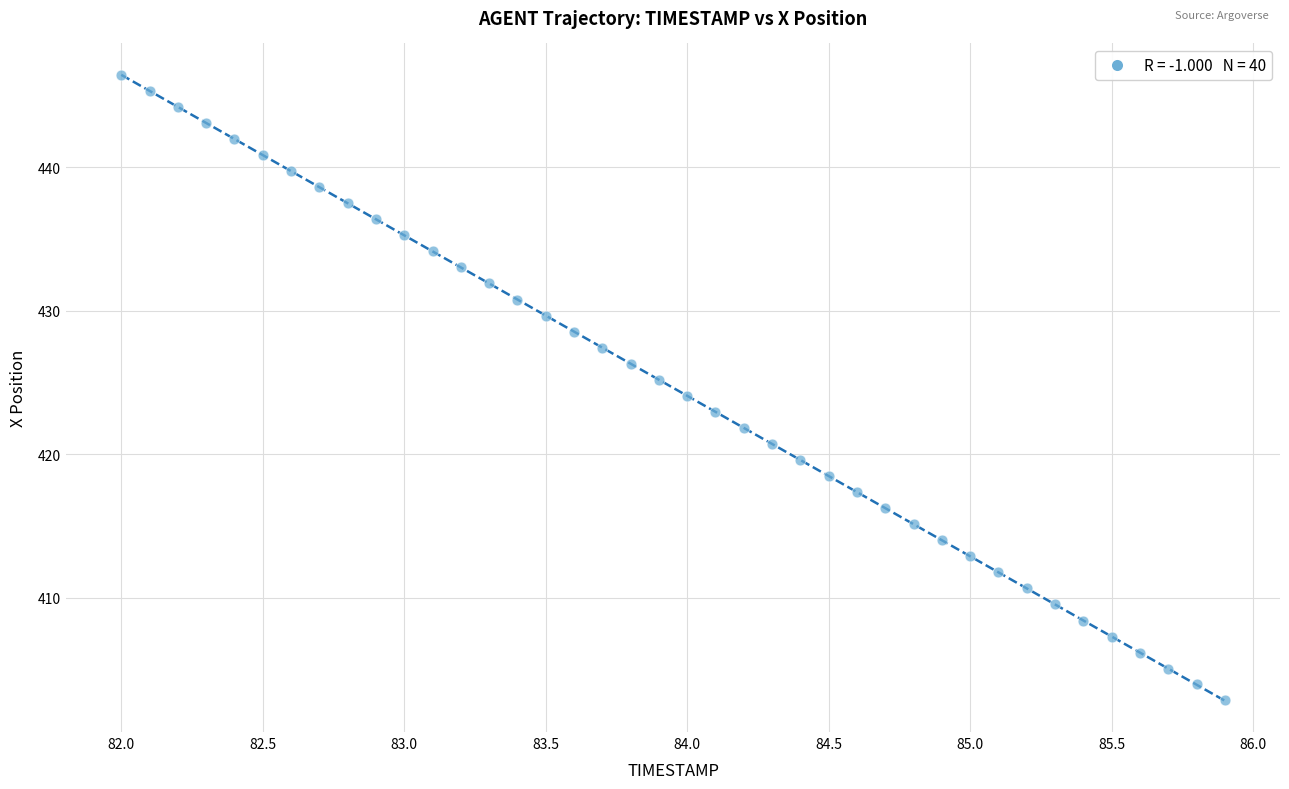

What is the range of Y values (max minus min)?

43.6